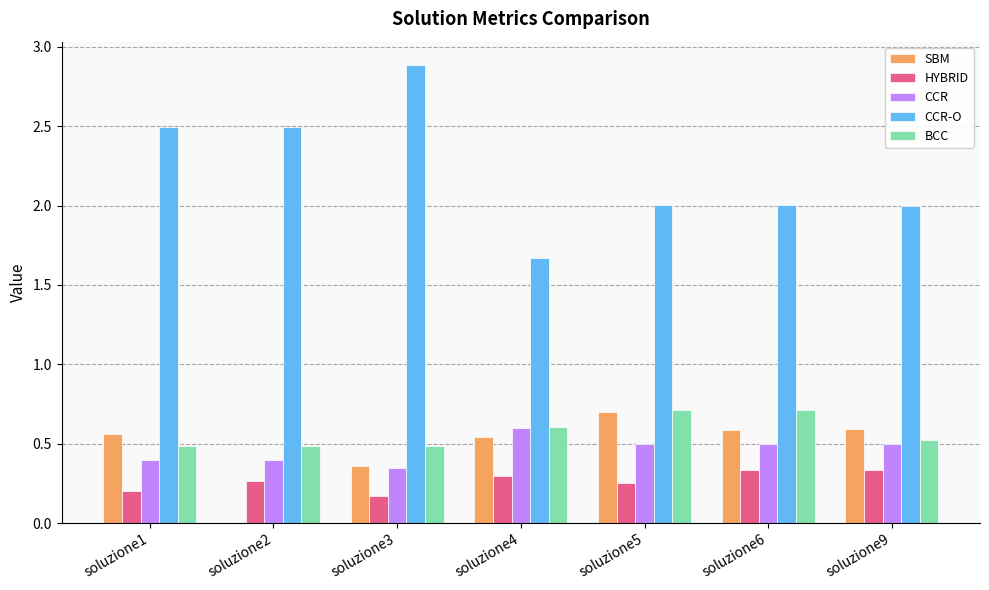

Is the value of HYBRID at soluzione3 greater than the value of SBM at soluzione1?

No